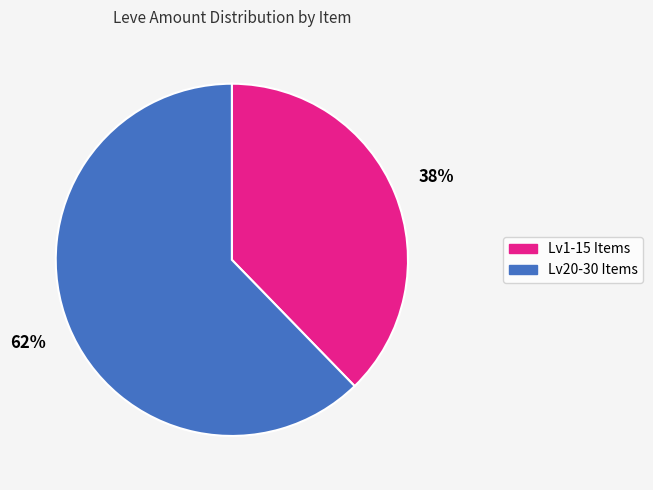

Does any single category account for the majority?

Yes